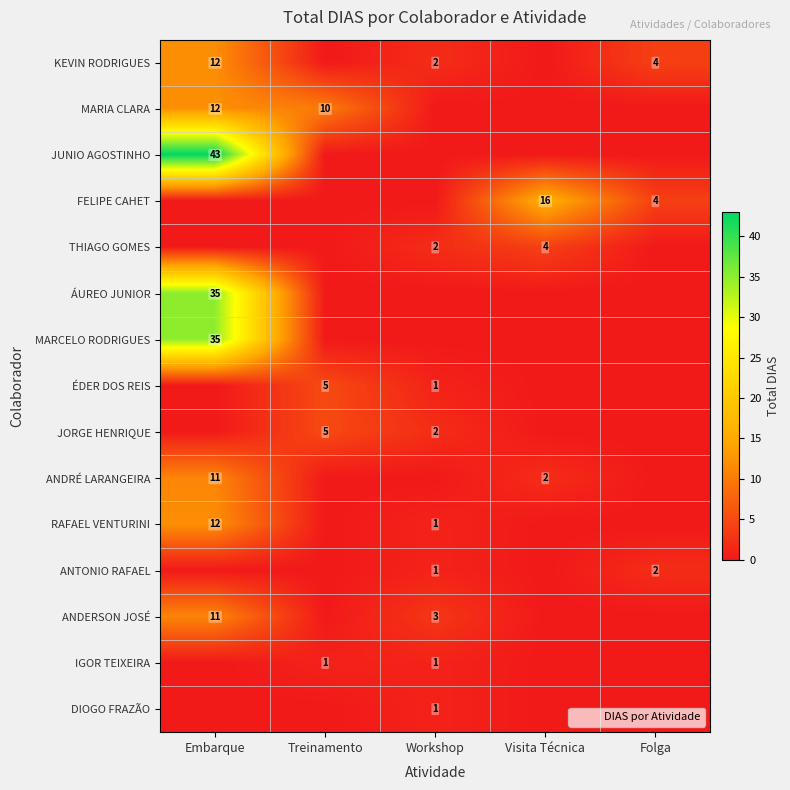

Is it true that MARIA CLARA equals 14 at Treinamento?

False